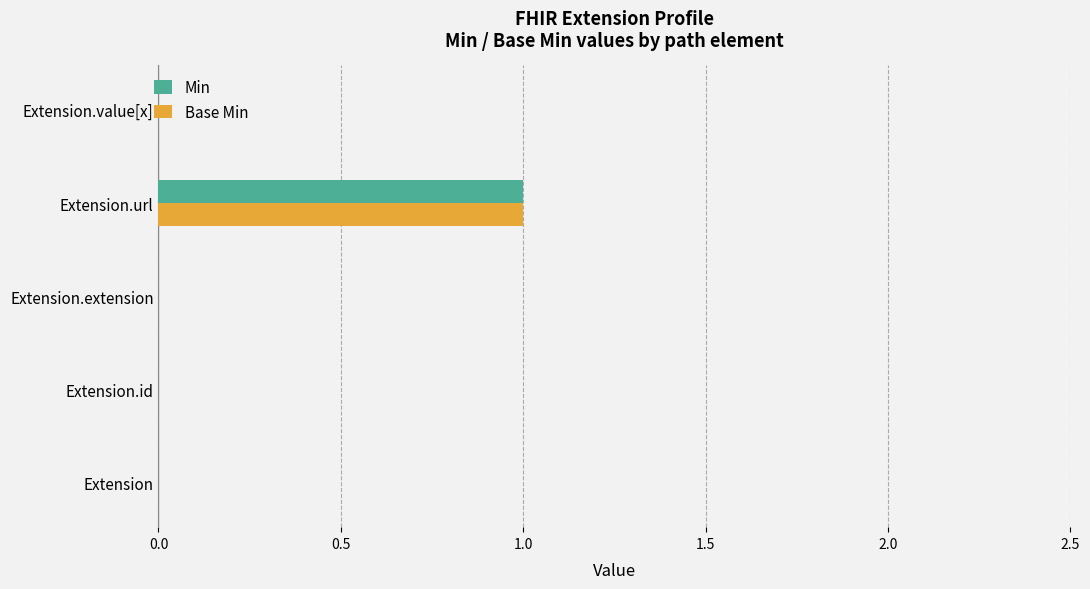

True or false: Min has a value of -1 at Extension.value[x].

False